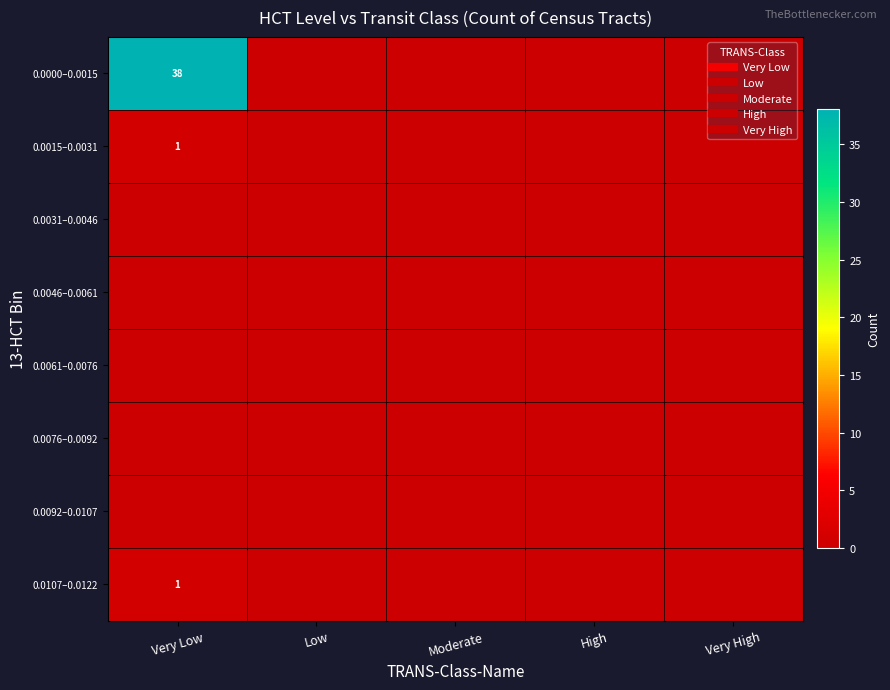

How many data points does each series have?

5